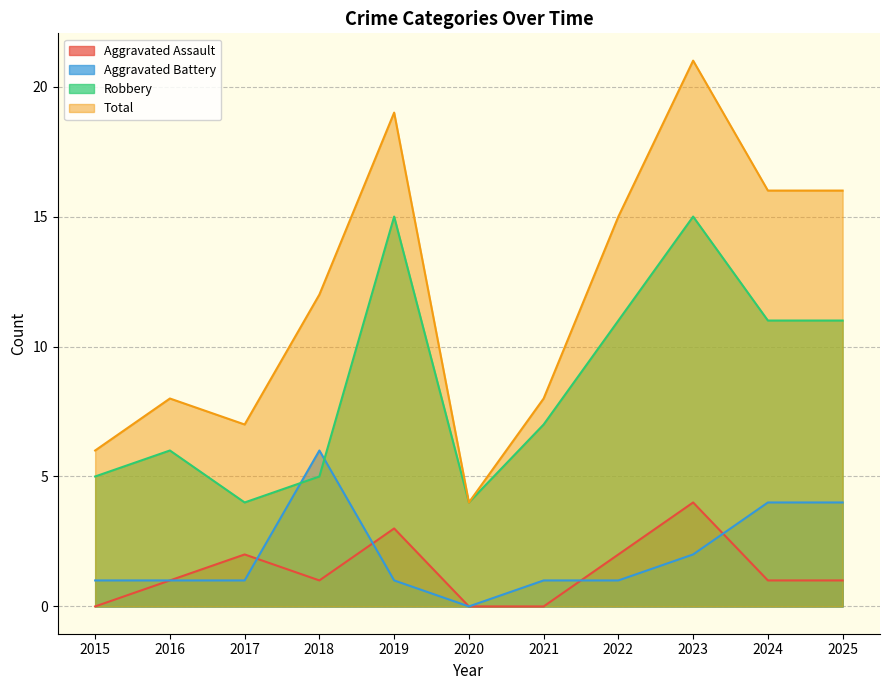

True or false: Total and Aggravated Assault intersect in this chart.

False